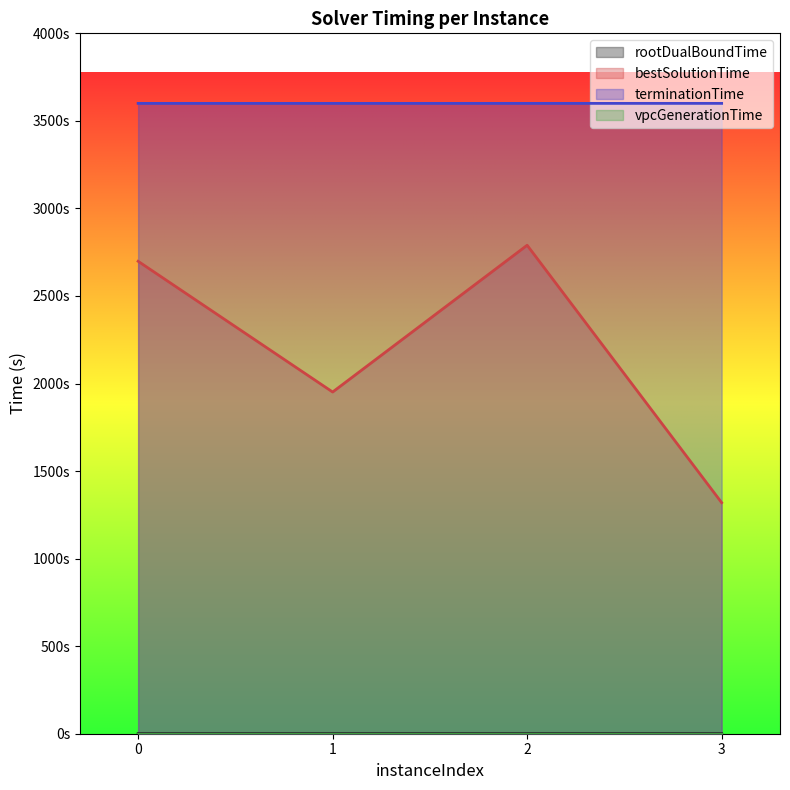

What is the minimum value for rootDualBoundTime?

0.3